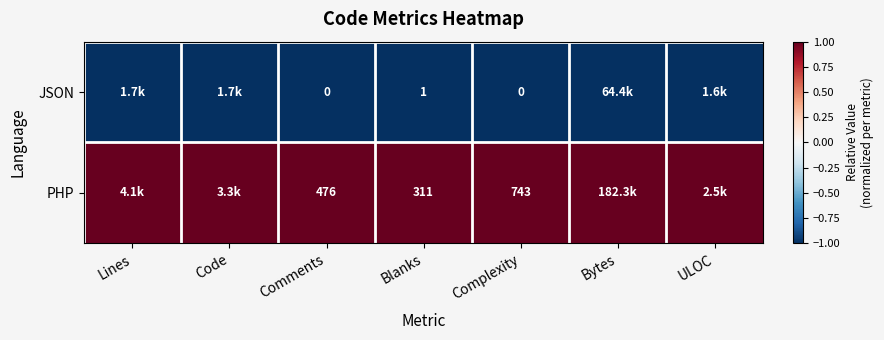

What is the difference between the highest and lowest values at Complexity?

743